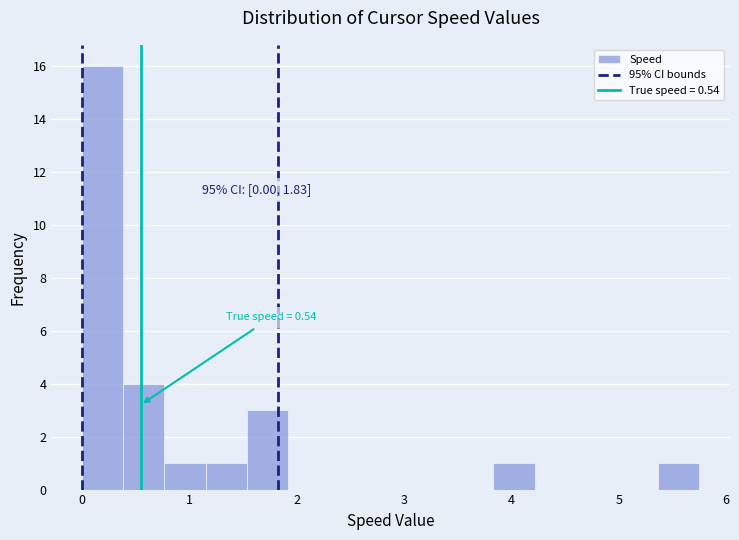

Read against the x-axis, roughly where is the centre of the tallest bar?

0.2